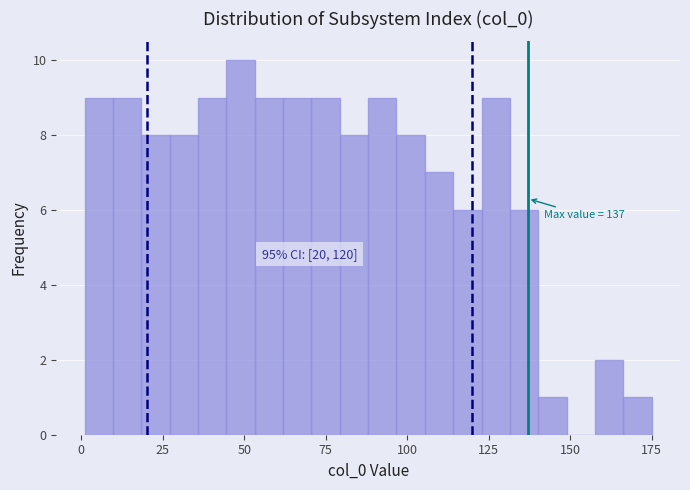

Read against the x-axis, roughly where is the centre of the tallest bar?

50